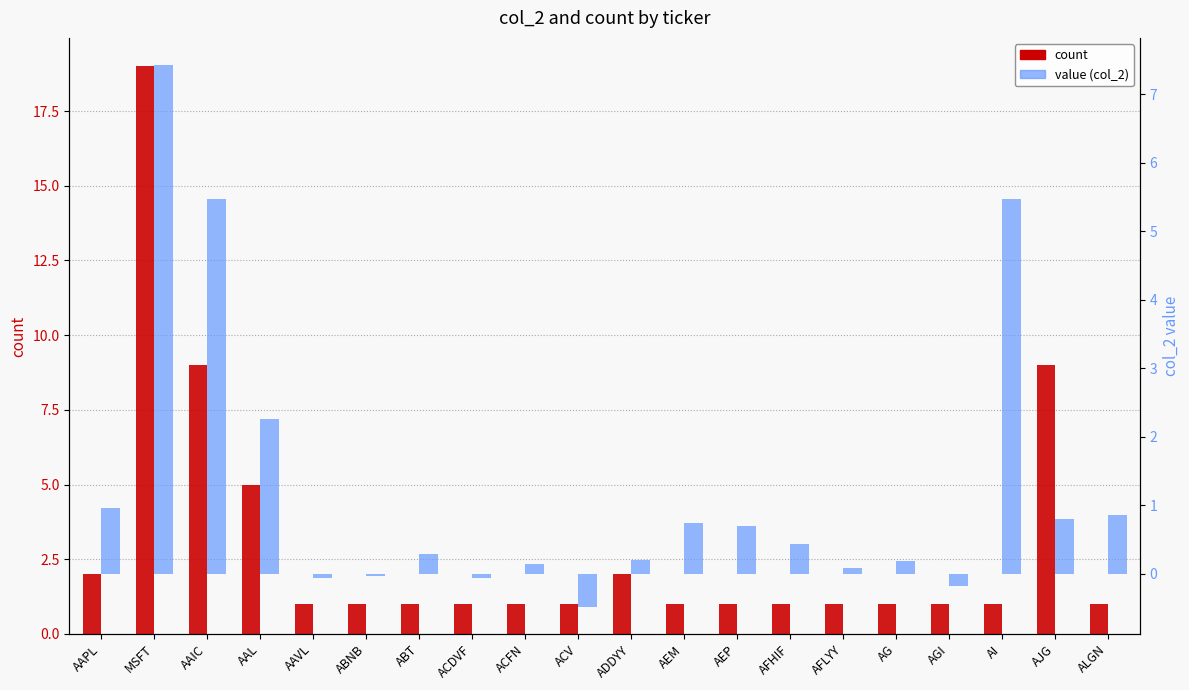

Rank the series by their maximum value, from lowest to highest.

value (col_2), count